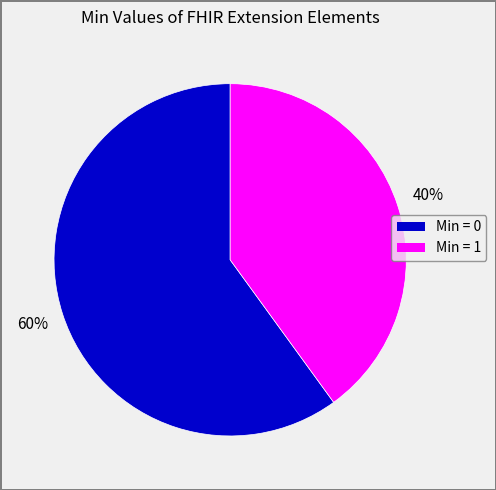

To the nearest percent, what is the average slice percentage?

50%